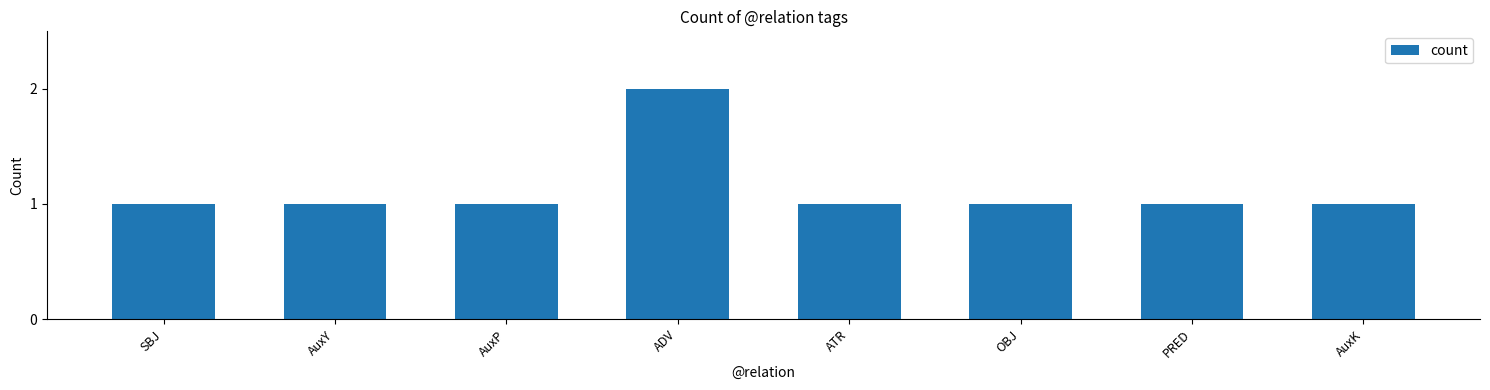

The value at PRED is 1. True or false?

True